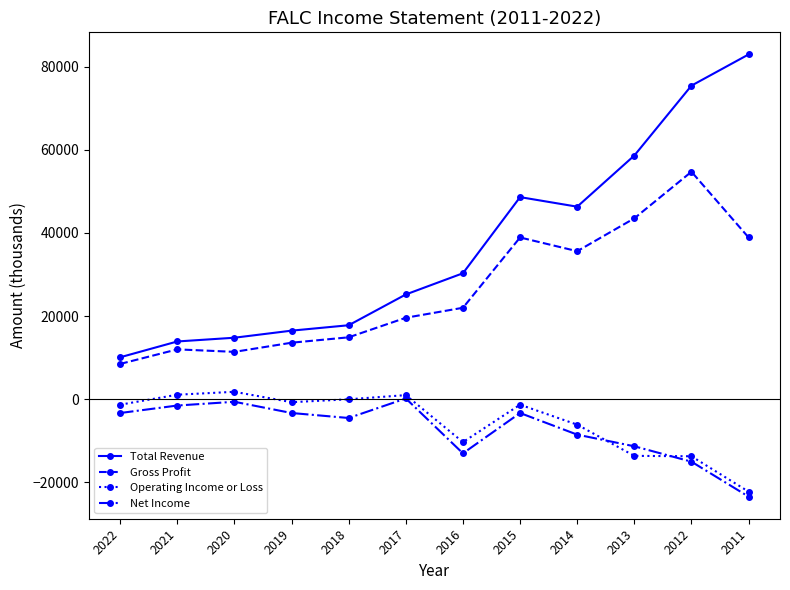

Is it true that Total Revenue equals 10100 at 2022?

True